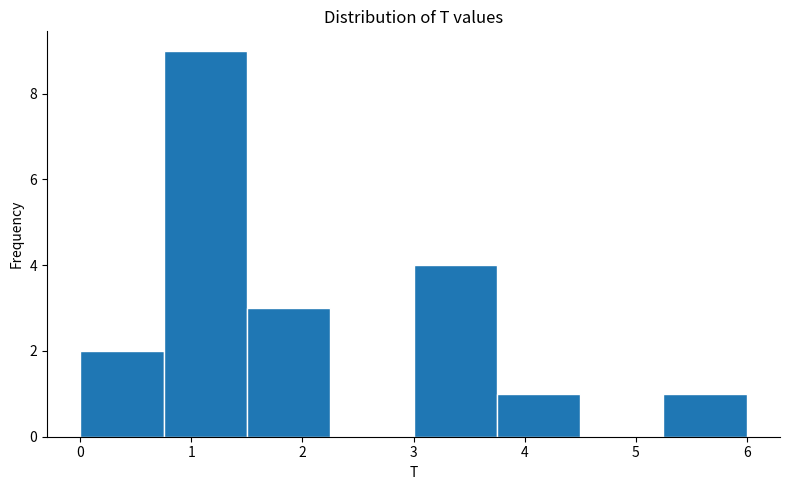

Over which range of the x-axis is the bar tallest?

0.75 to 1.50